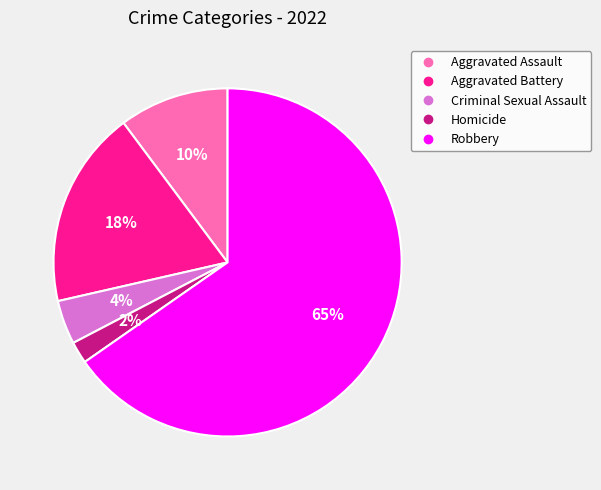

To the nearest percent, what is the combined percentage of Criminal Sexual Assault and Homicide?

6%